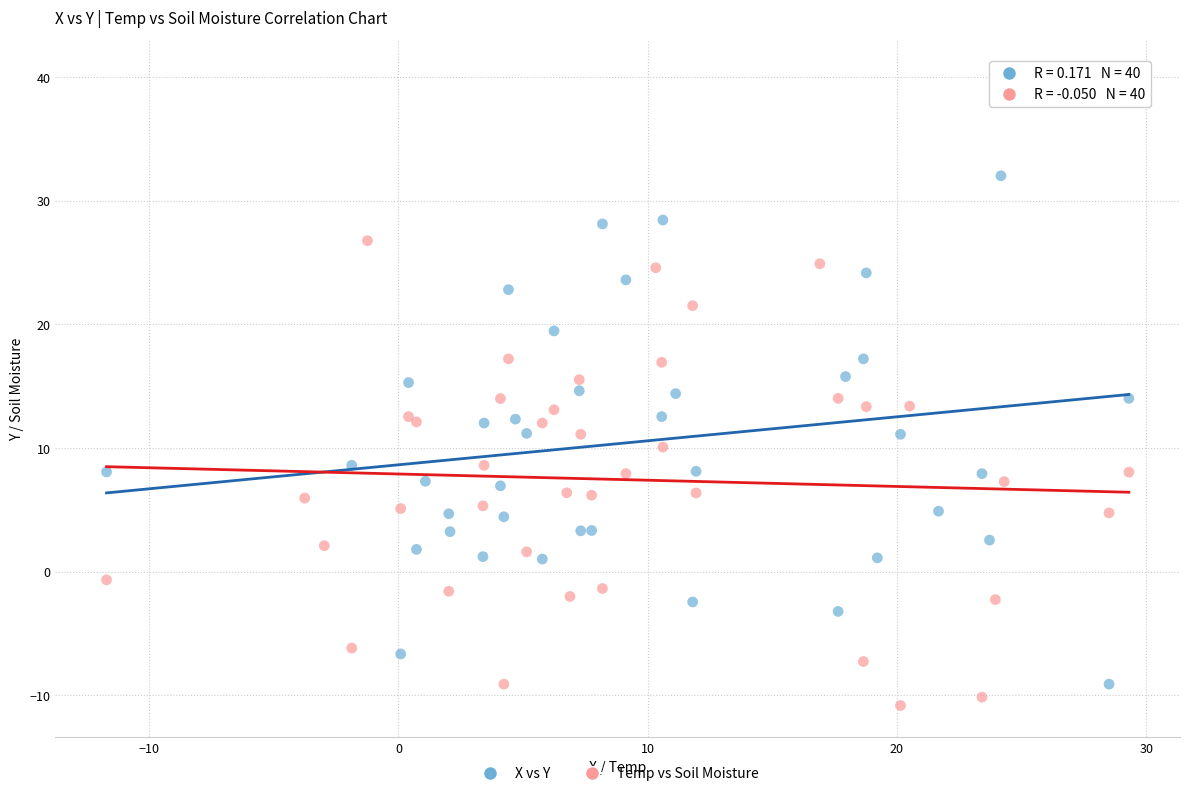

Which series reaches the minimum Y coordinate?

Temp vs Soil Moisture